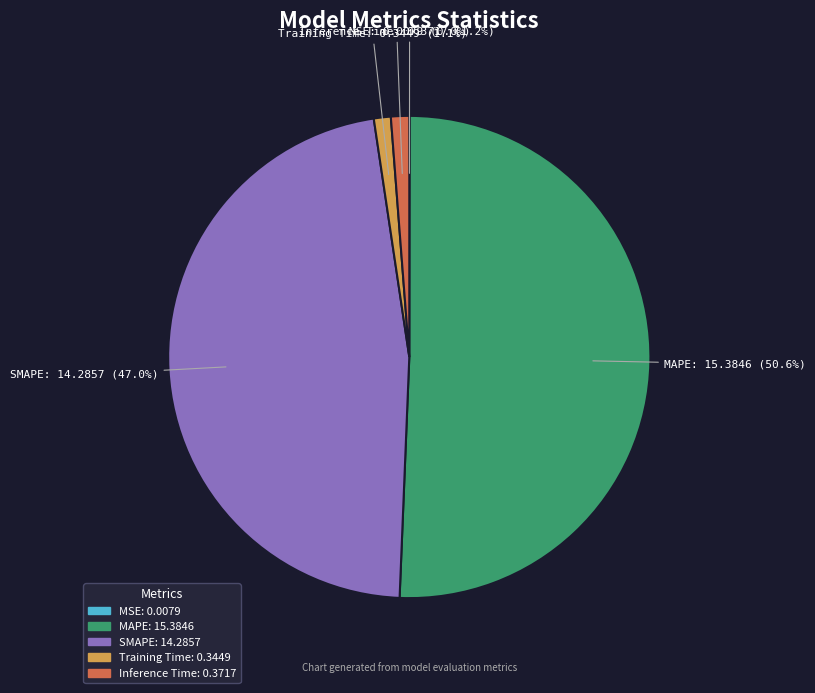

What is the total percentage of Inference Time and SMAPE?

48.2%